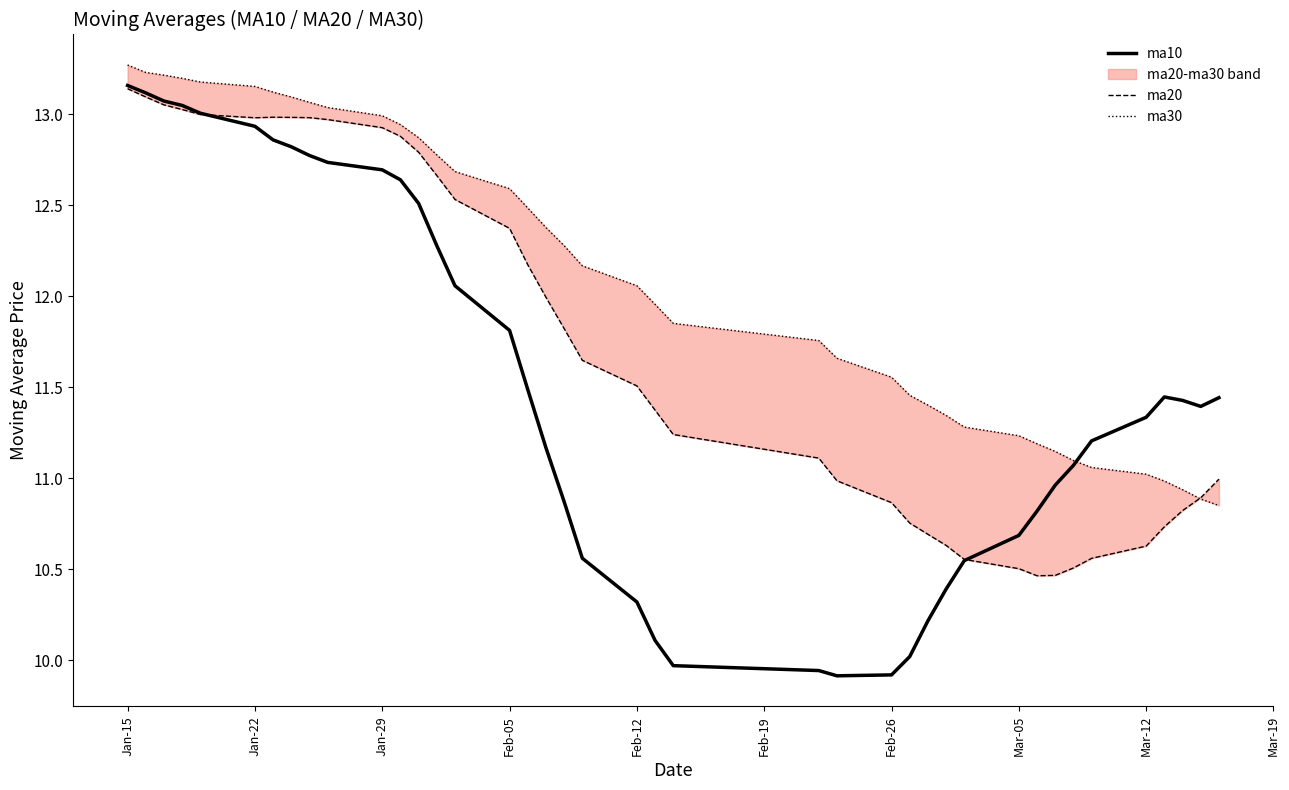

List the series in order of their peak value, lowest first.

ma20, ma10, ma30